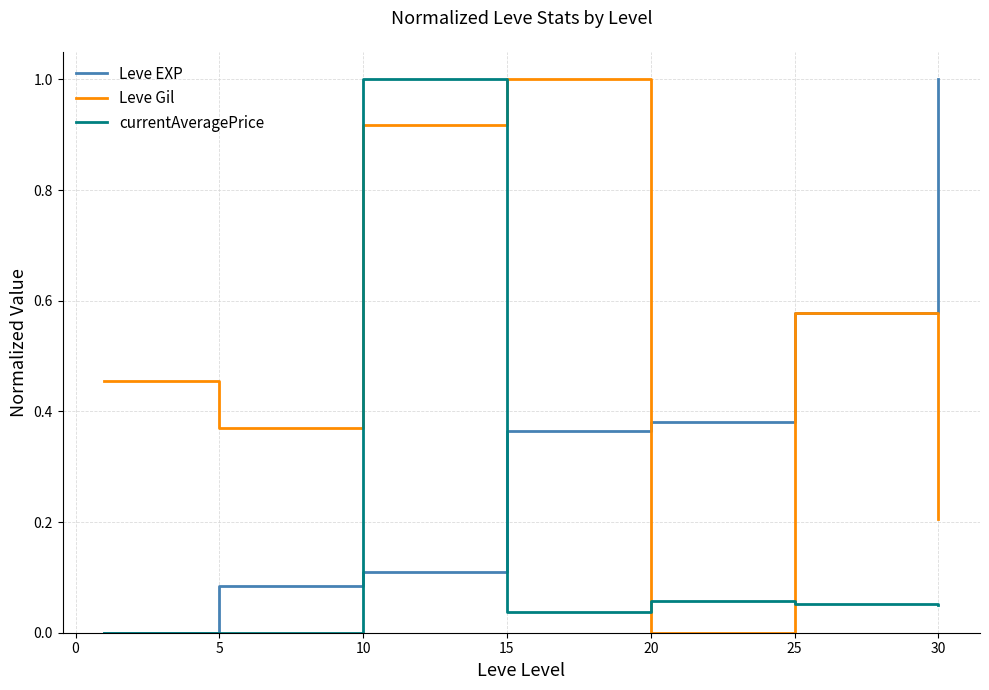

What is the difference between the maximum and minimum values in the currentAveragePrice series?

1.0